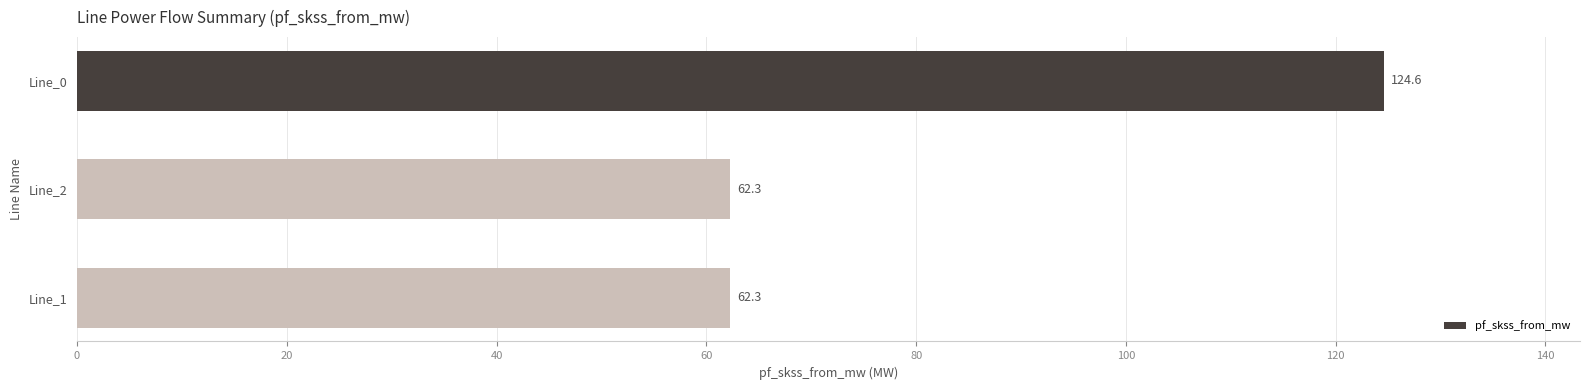

What is the label of the 2nd bar from the top?

Line_2